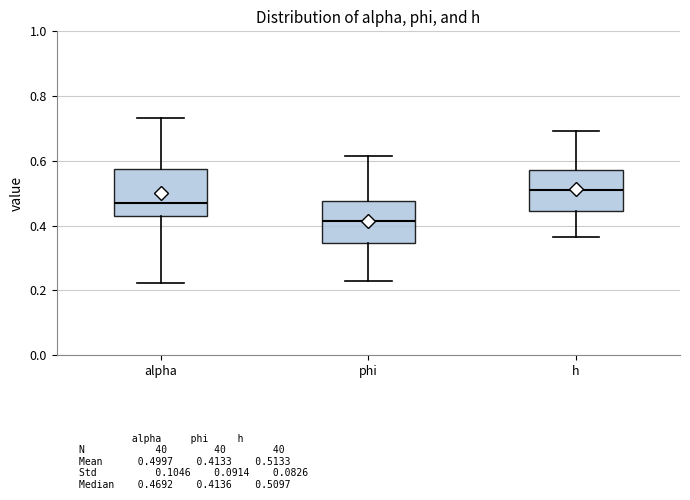

Which box's median line is the highest?

h